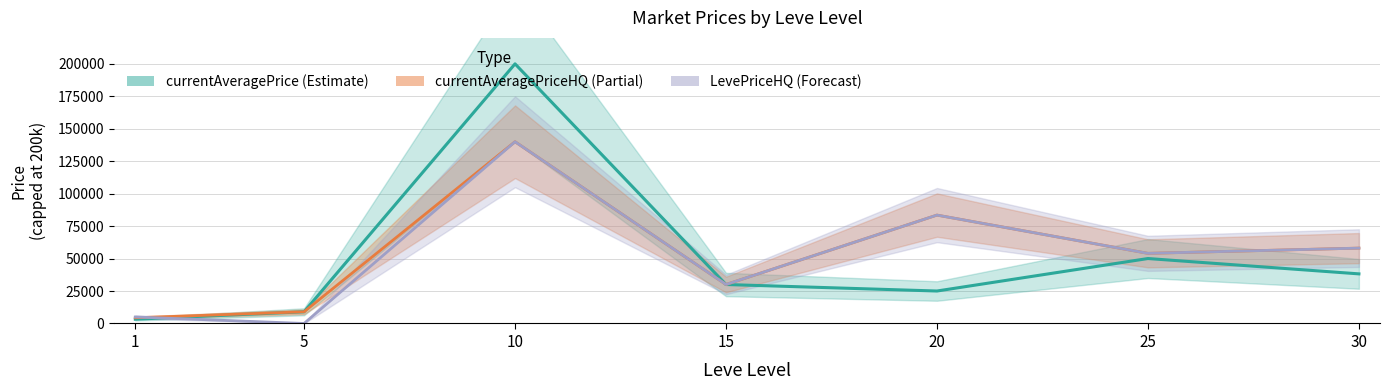

List the labels in order of currentAveragePrice value, smallest first.

1, 5, 20, 15, 30, 25, 10